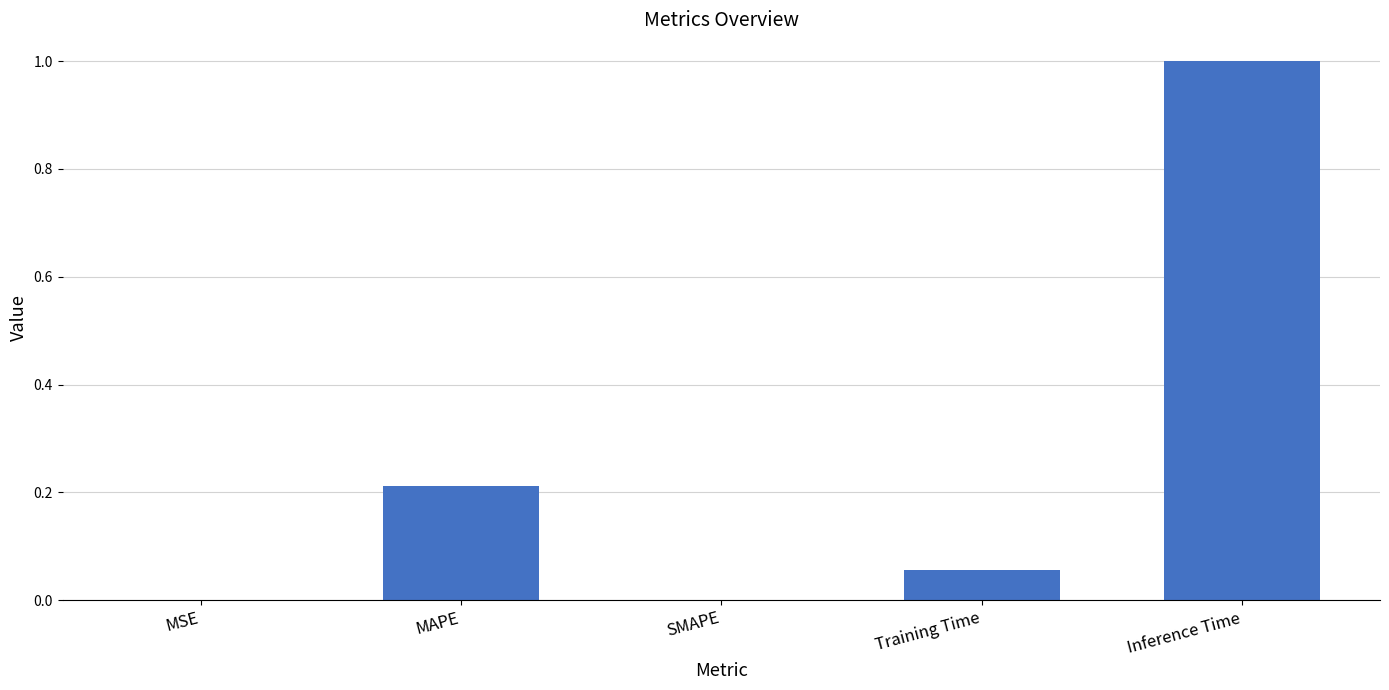

Count the number of data series in this chart.

1